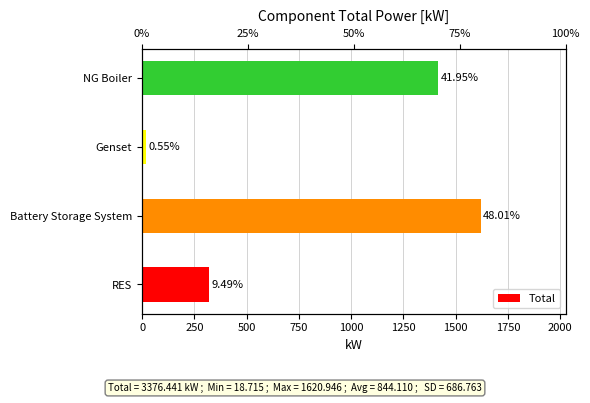

Which has a higher value, Genset or NG Boiler?

NG Boiler